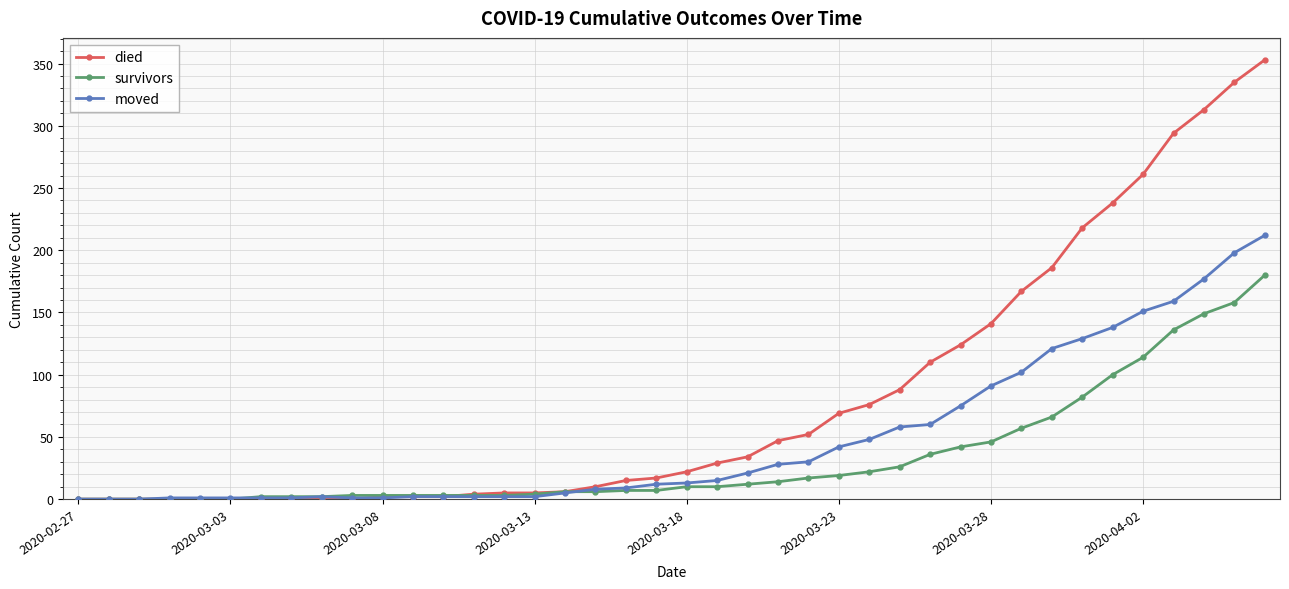

What is the maximum value shown in the chart?

353